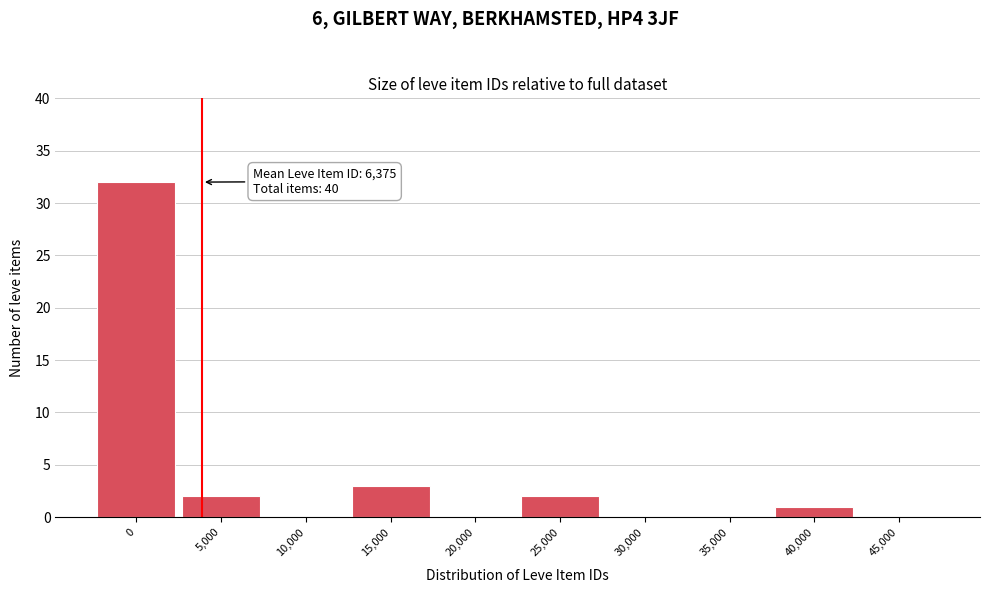

Reading right to left, what are all the values shown in this chart?

45,000=0	40,000=1	35,000=0	30,000=0	25,000=2	20,000=0	15,000=3	10,000=0	5,000=2	0=32